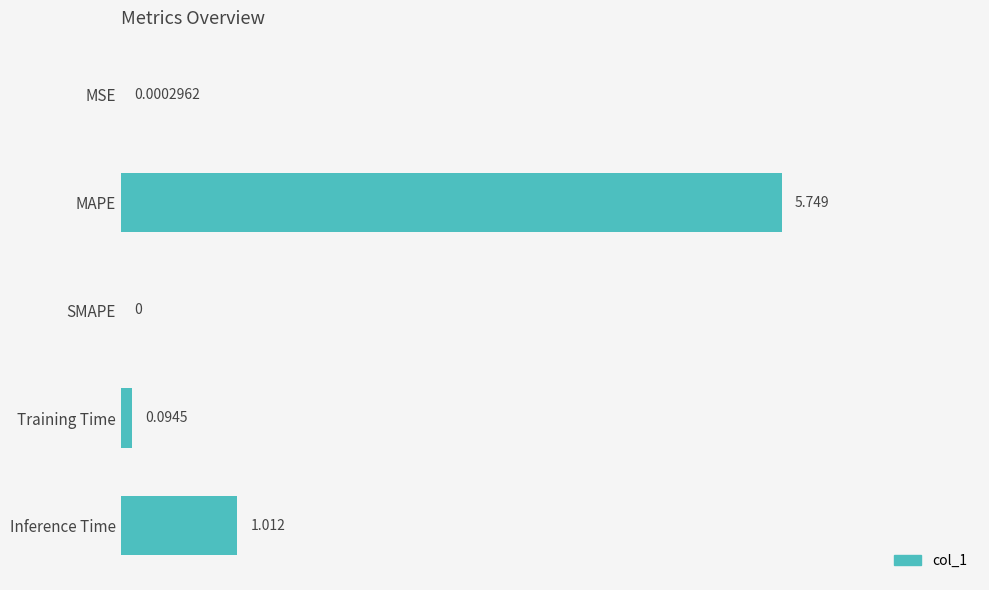

Are the bars horizontal?

Yes